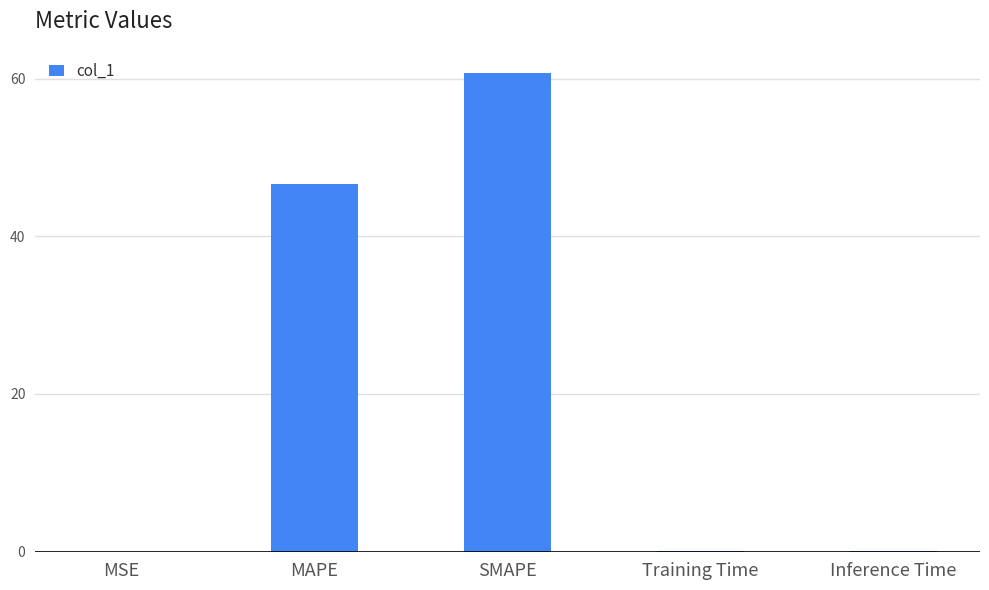

At which label is the value closest to 30?

MAPE